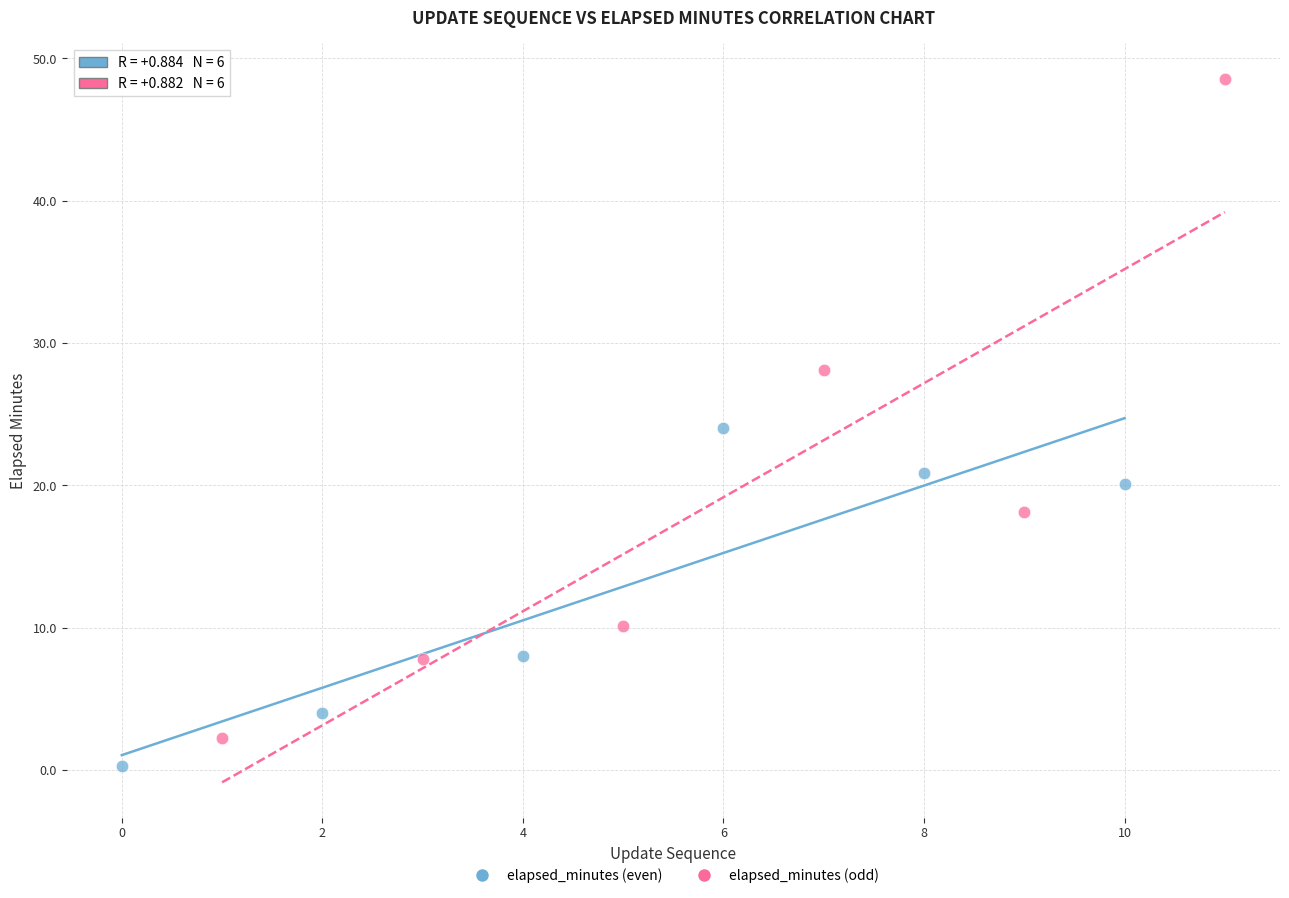

Which series reaches the maximum Y coordinate?

elapsed_minutes (odd)